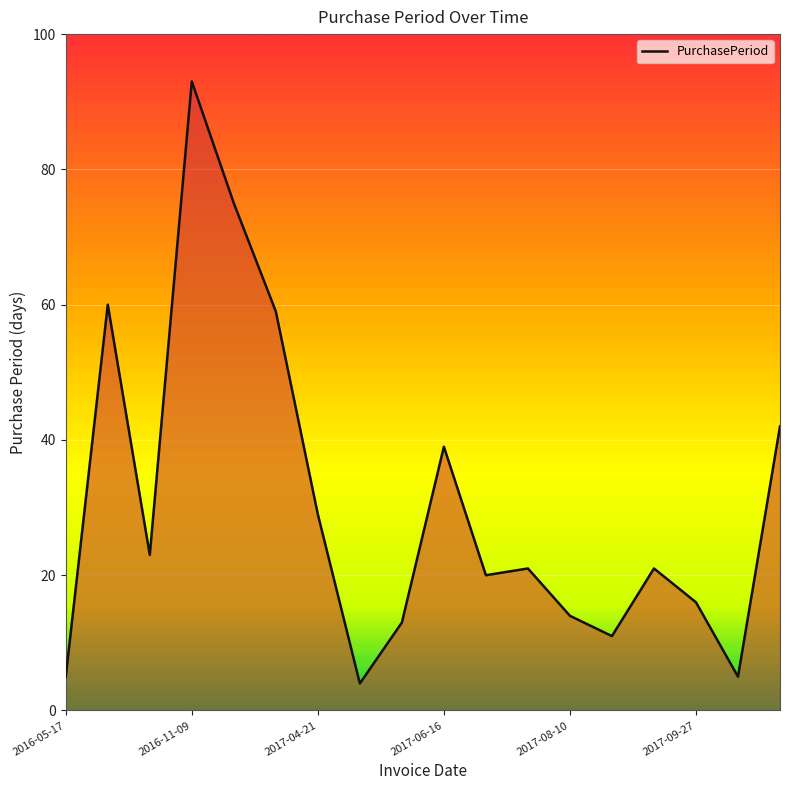

What is the greatest value displayed?

93